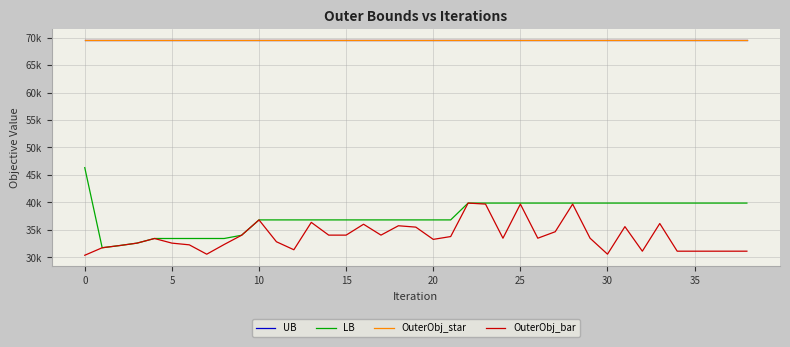

Is this an area chart (filled region under the line)?

No